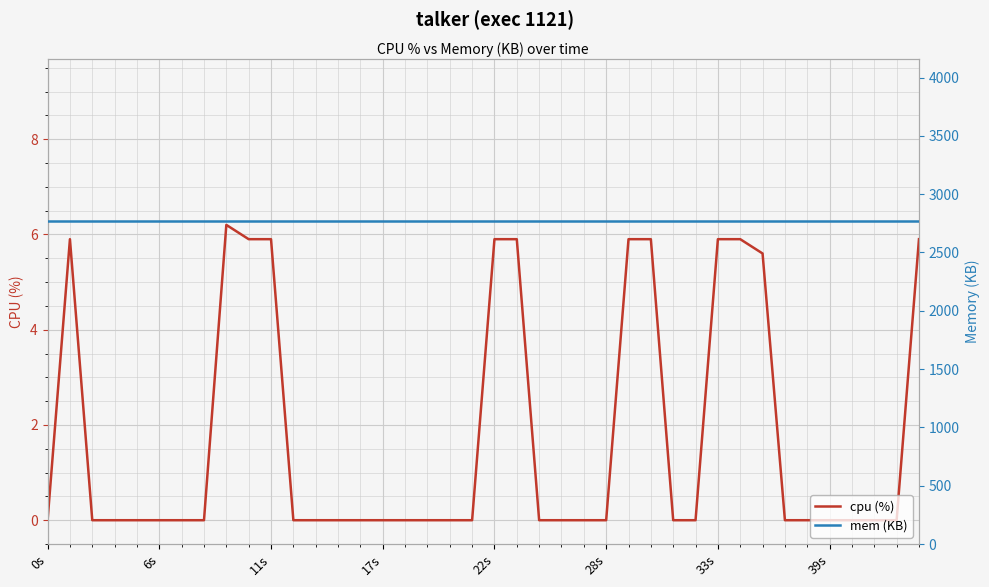

The value of cpu (%) at 33 is 0.0. True or false?

True